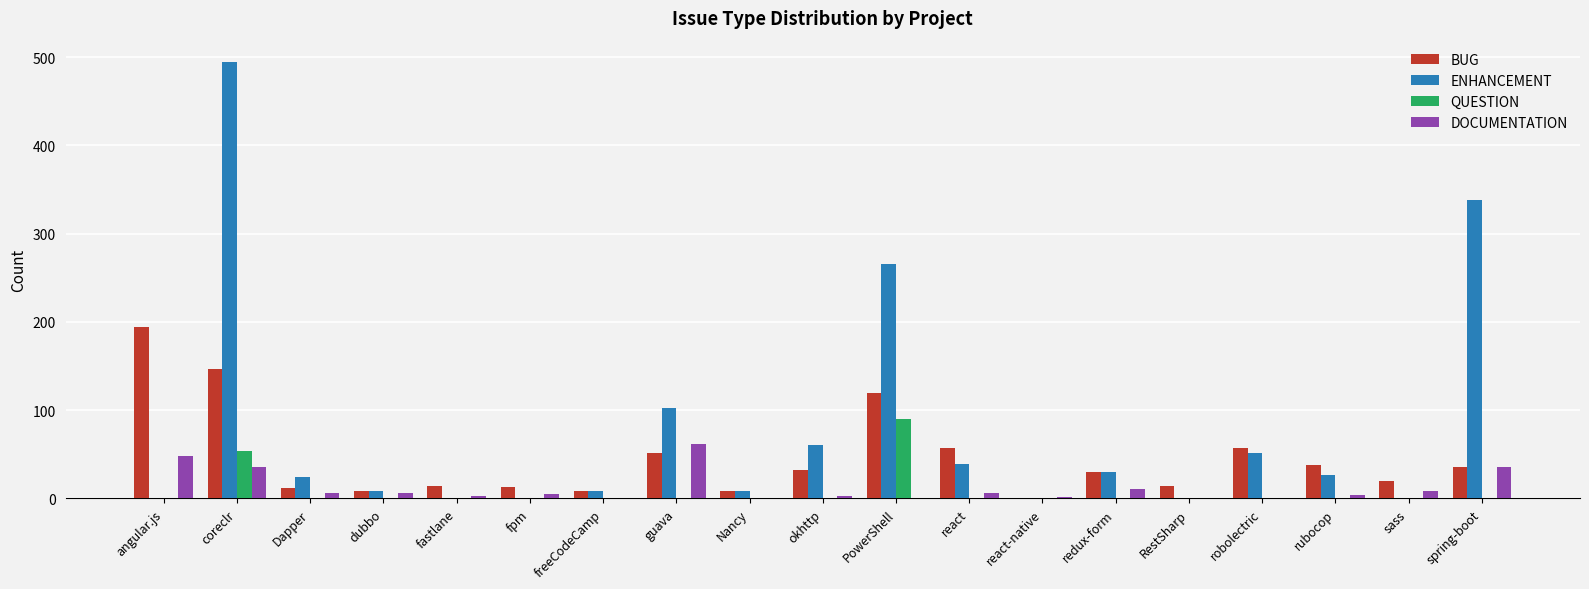

What are all the series names shown in the legend?

BUG, ENHANCEMENT, QUESTION, DOCUMENTATION